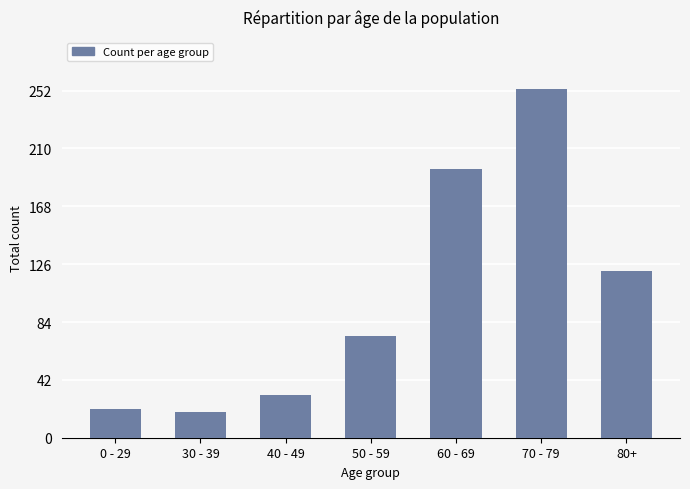

What is the greatest value displayed?

253